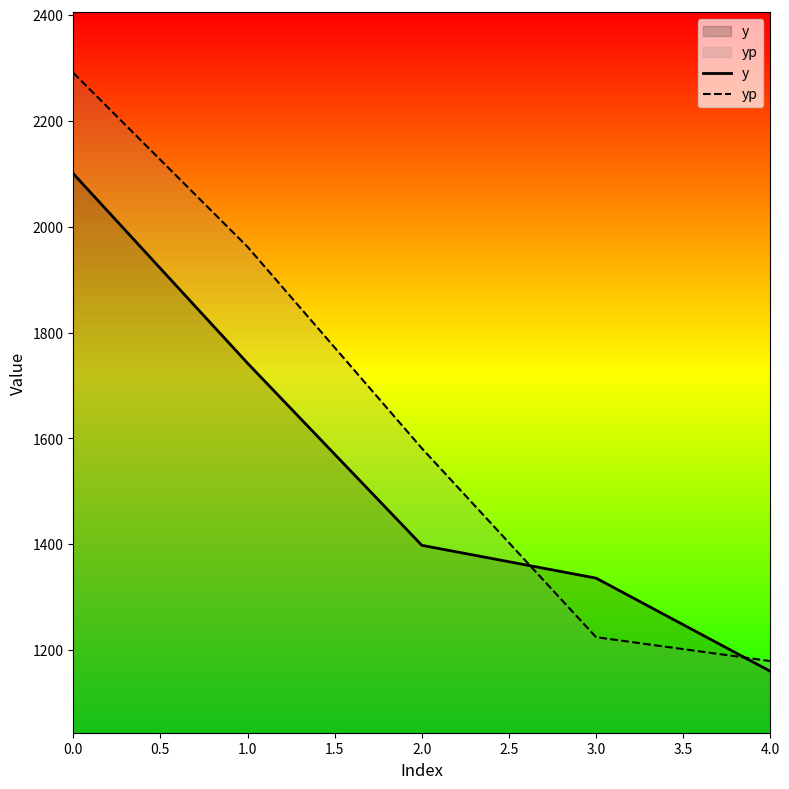

Count the number of categories in the chart.

5